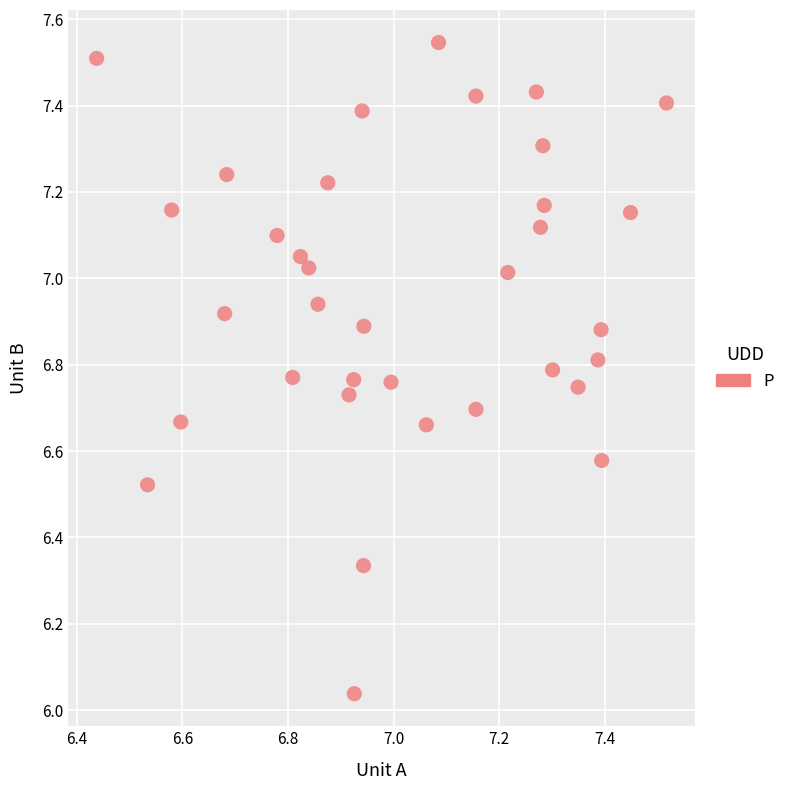

What is the range of Y values (max minus min)?

1.5